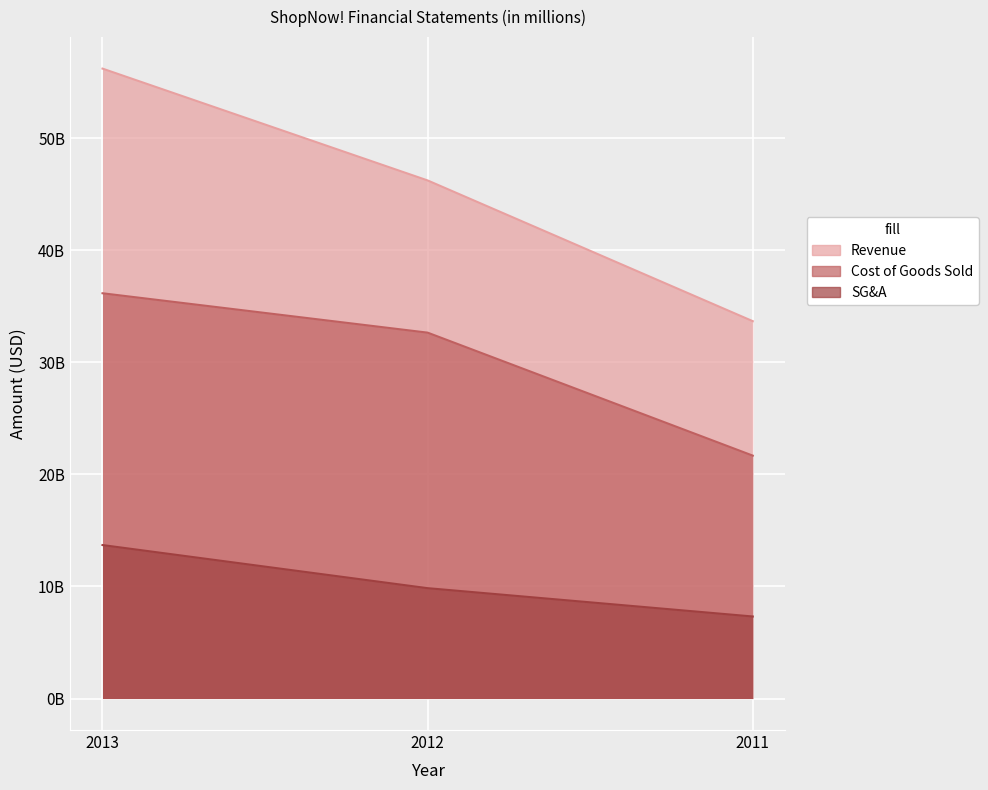

Reading left to right, list all the values displayed in this chart.

Revenue: 2013=56206000000	2012=46227000000	2011=33669000000
Cost of Goods Sold: 2013=36161000000	2012=32647000000	2011=21673000000
SG&A: 2013=13694000000	2012=9847000000	2011=7320000000